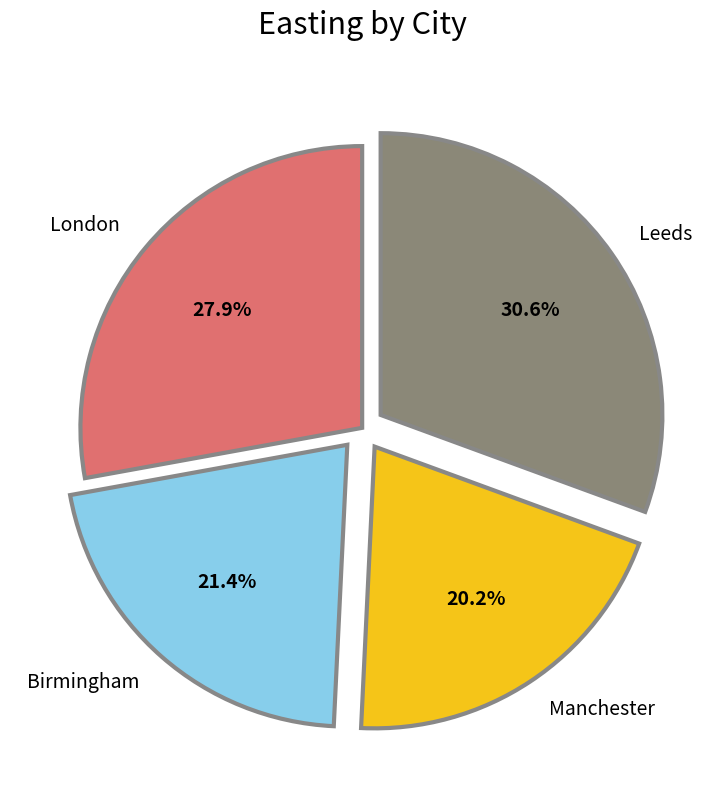

What percentage is the Leeds slice, to the nearest percent?

31%